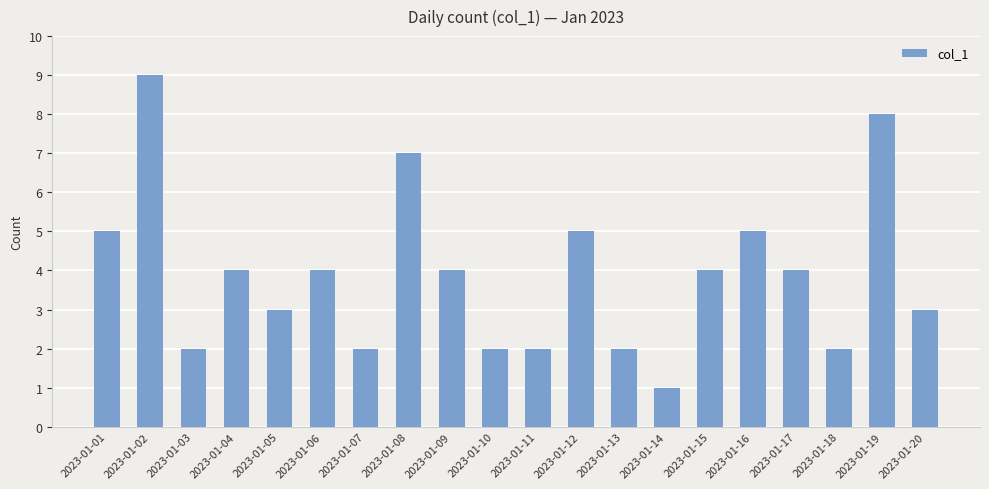

Which label corresponds to the largest value in the chart?

2023-01-02